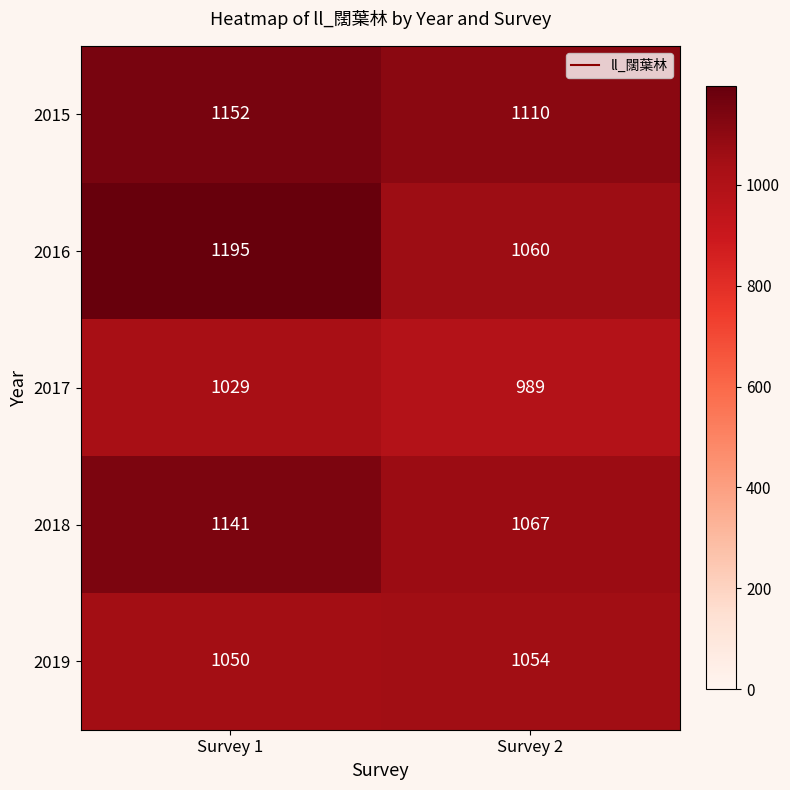

What is the sum of all 2018 values?

2208